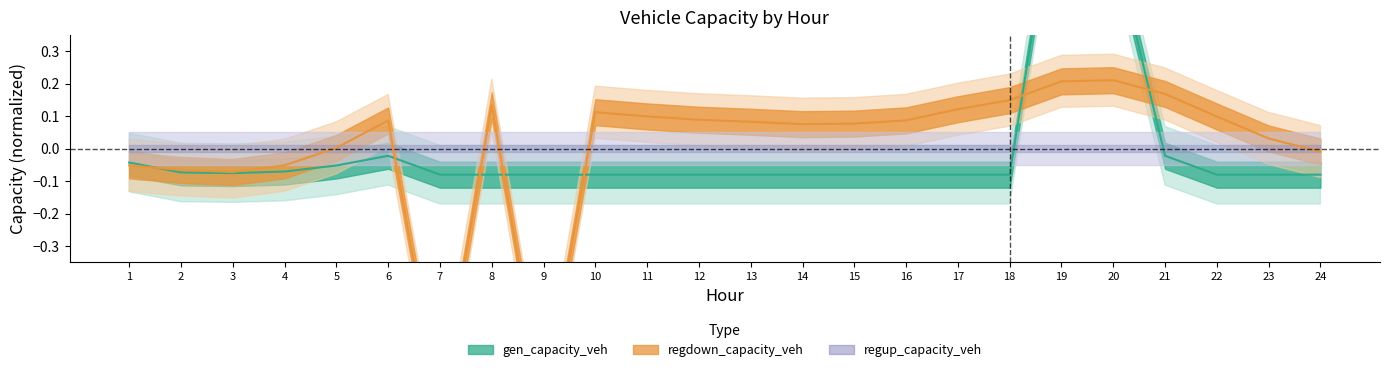

What is the difference between the highest and lowest values at 24?

0.1